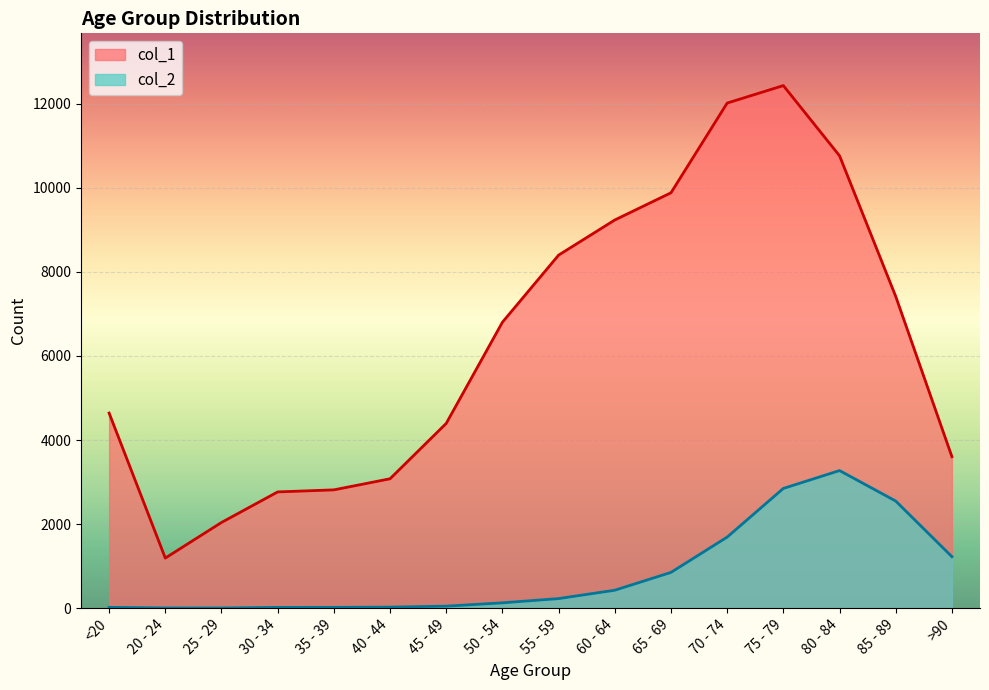

At which category is the sum across all series the highest?

75 - 79